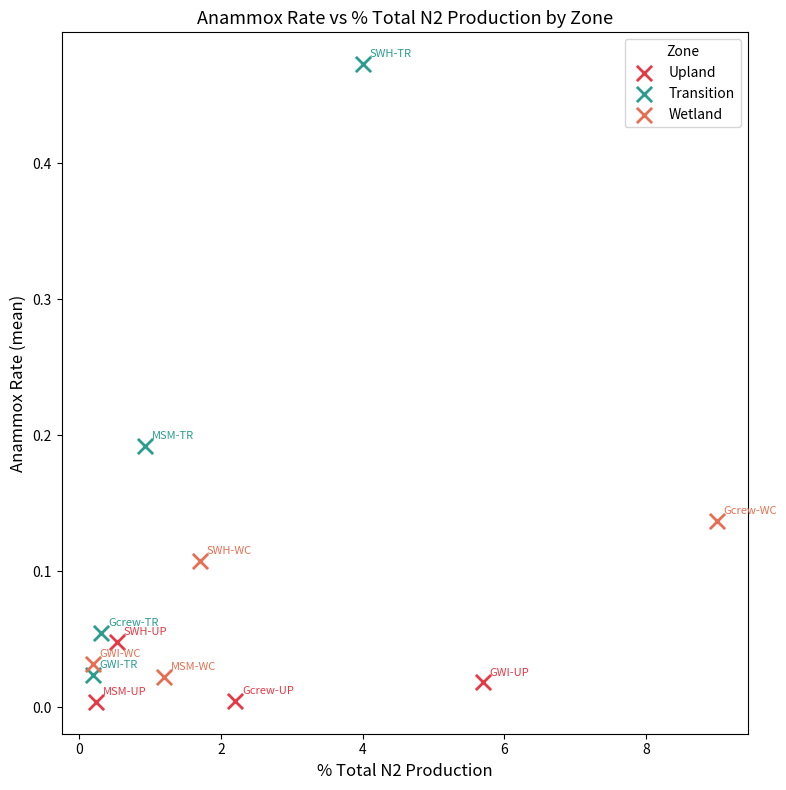

Which series has the largest Y range (max minus min)?

Transition